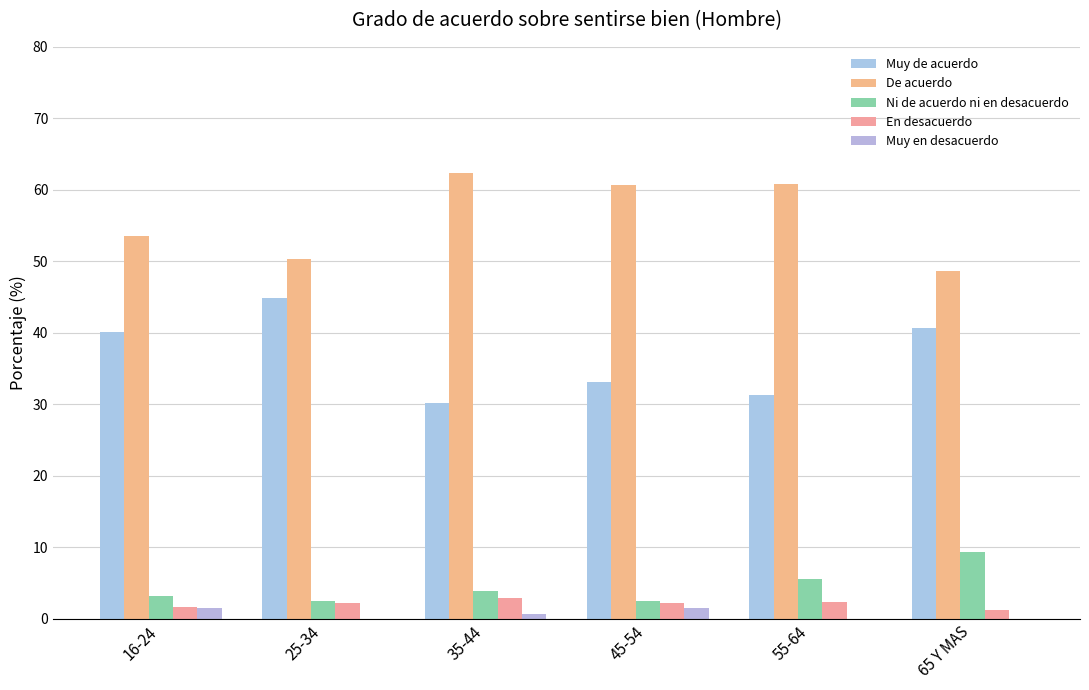

How many groups of bars are there?

6